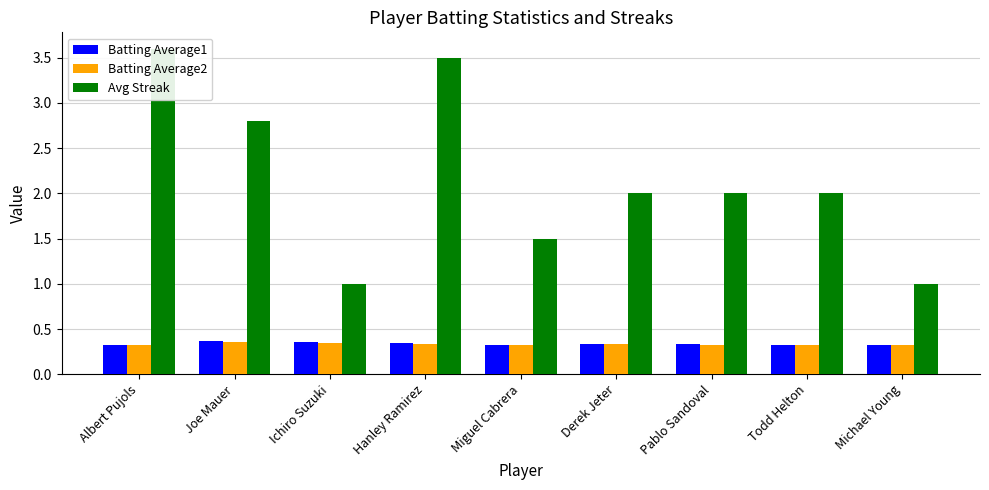

What is the total value across all series at Derek Jeter?

2.7